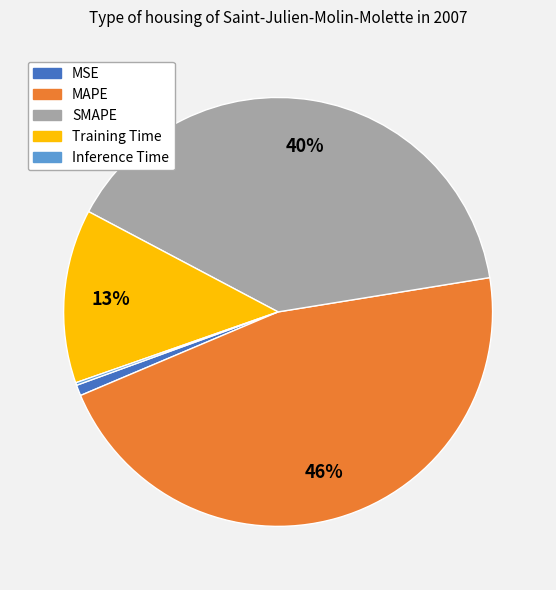

Does MSE represent more than half of the total?

No